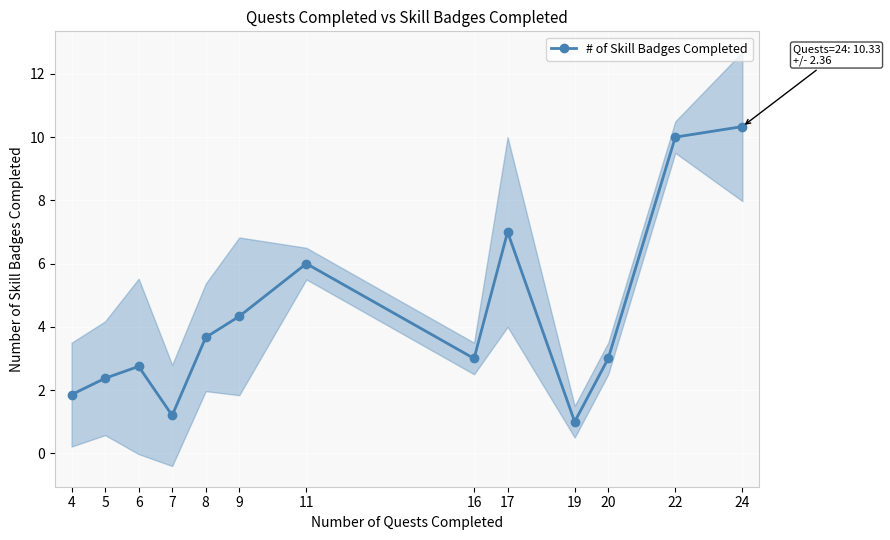

What is the approximate value at 20?

3.0